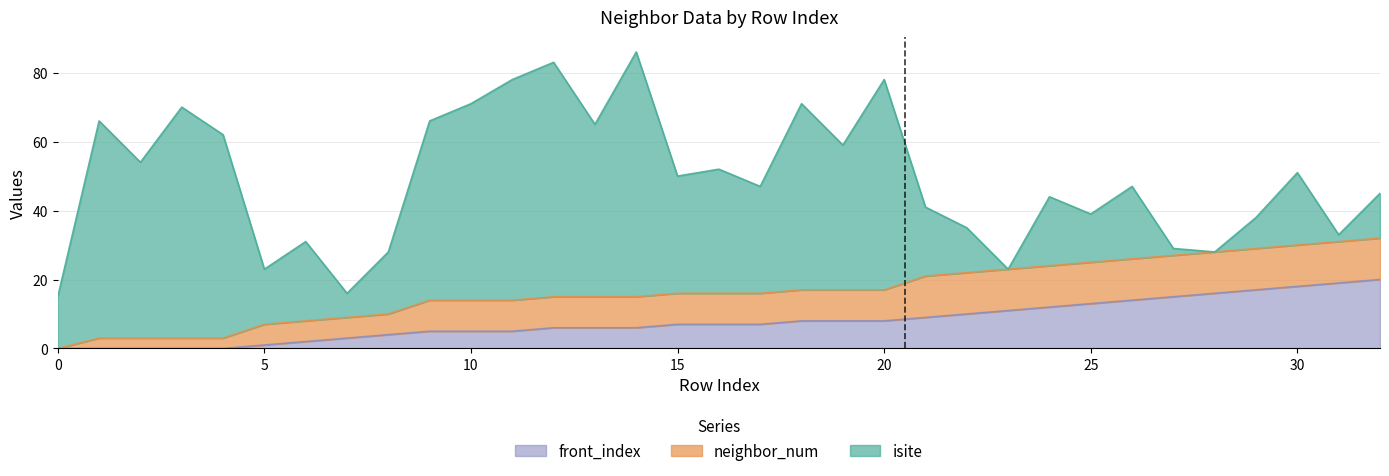

Is it true that isite equals 3 at 31?

False